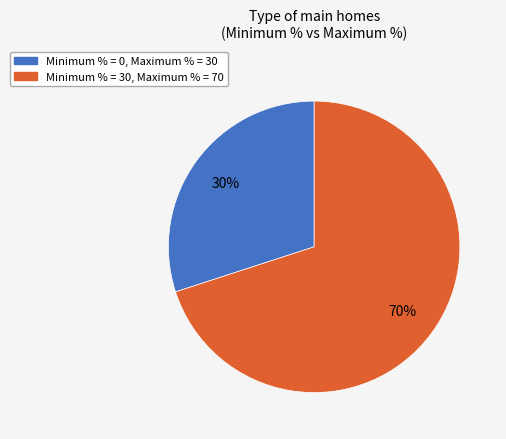

To the nearest percent, what is the average slice percentage?

50%